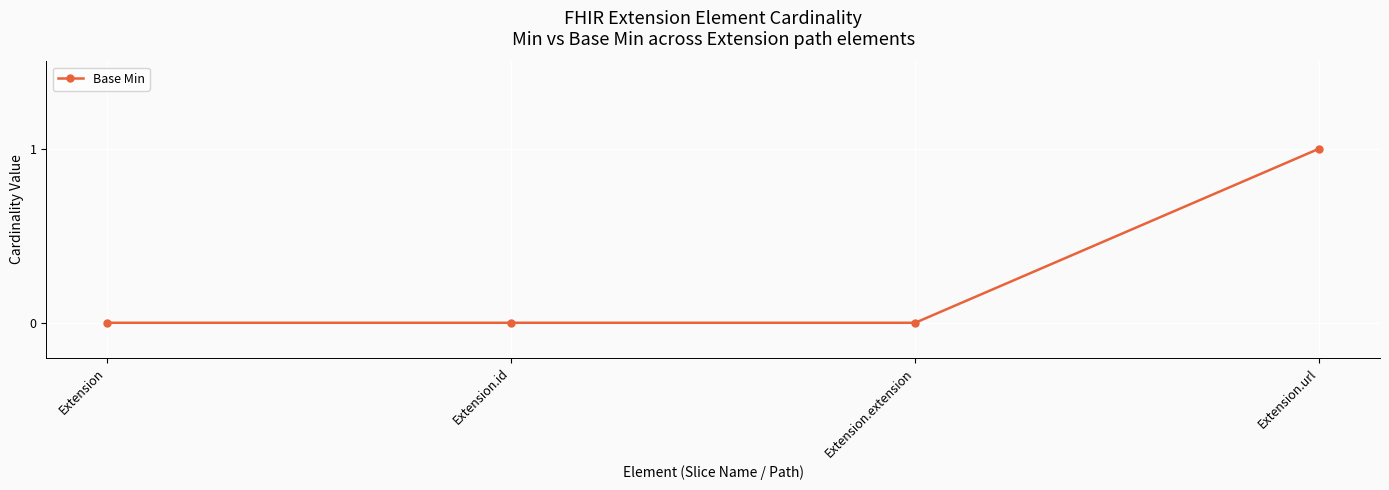

What is the label of the 2nd point from the right?

Extension.extension